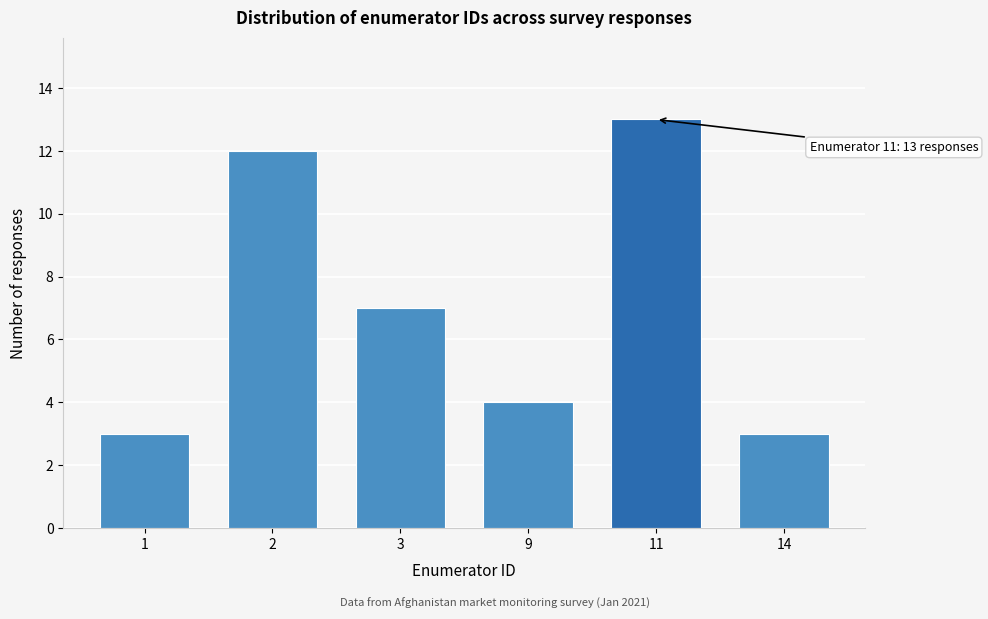

Reading left to right, transcribe all the data shown in this chart.

3	12	7	4	13	3